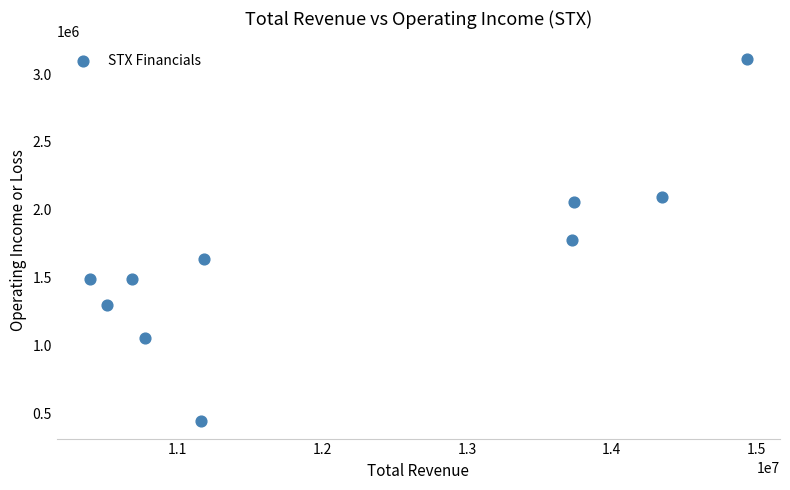

What is the range of Y values (max minus min)?

2663000